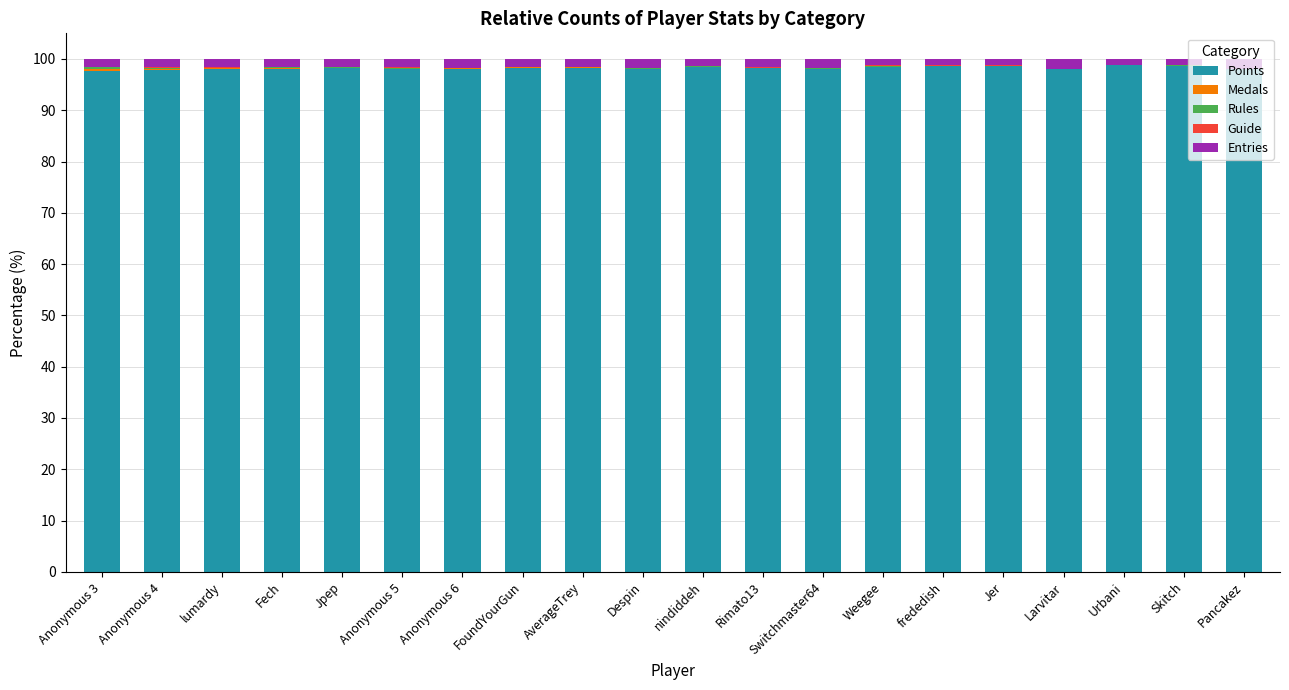

Is it true that Points equals 98.0 at Anonymous 5?

True